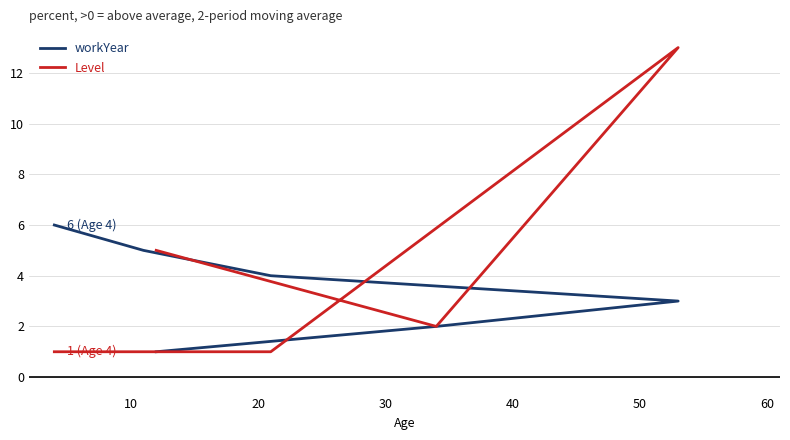

Which series has the largest total across all categories?

Level